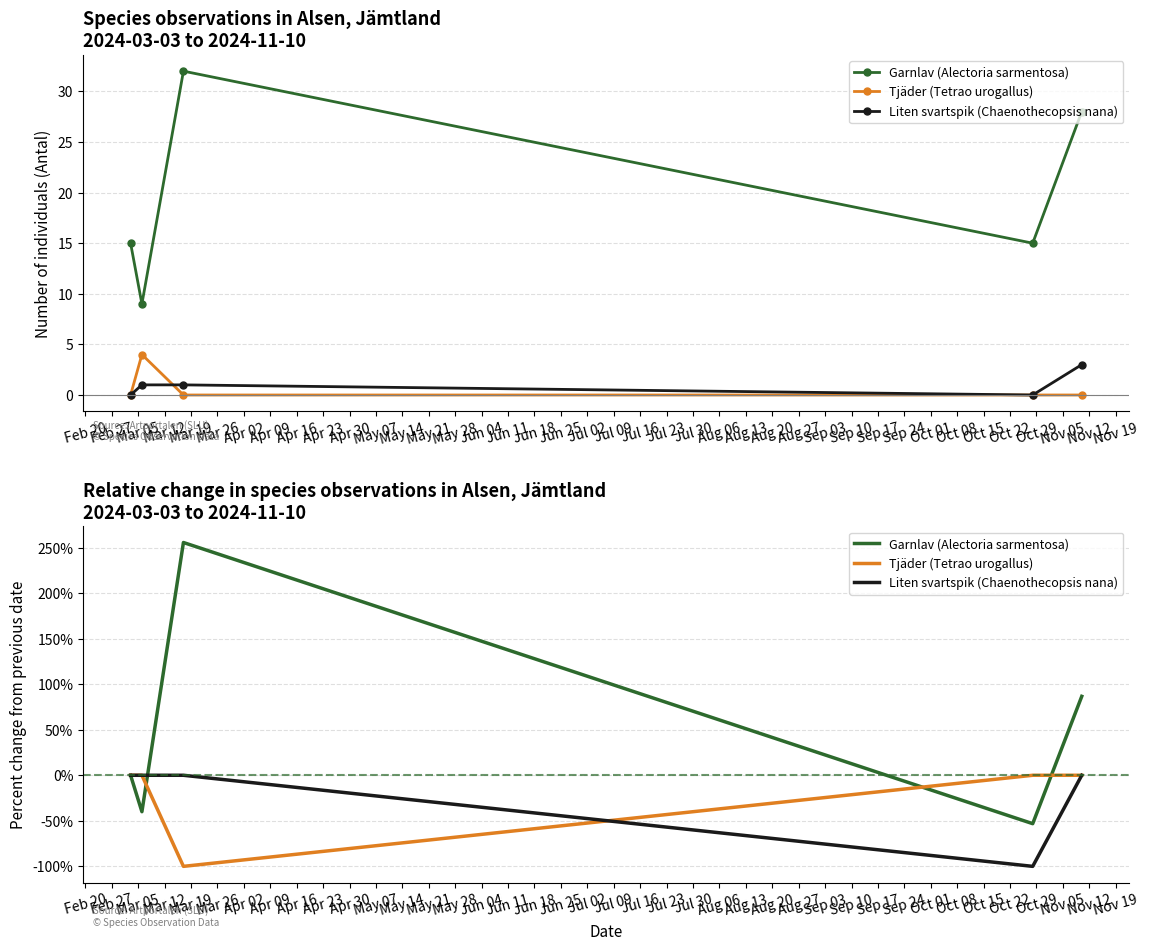

At how many categories does at least one series exceed -56?

5